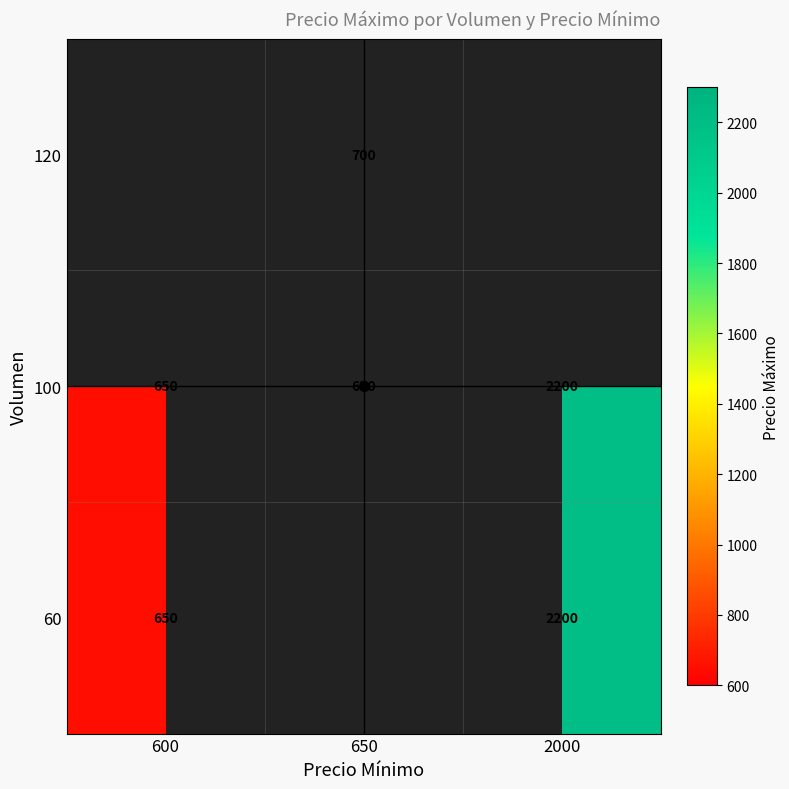

Which category has the lowest value across all series?

600